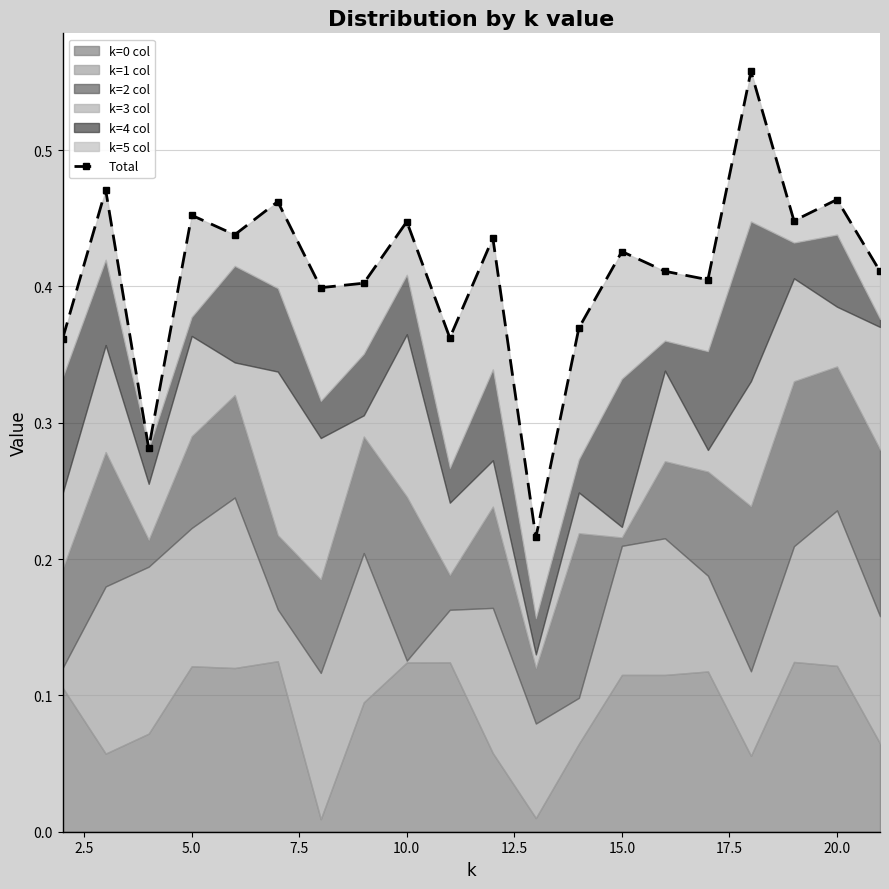

Reading left to right, what are all the values shown in this chart?

0.4	0.5	0.3	0.5	0.4	0.5	0.4	0.4	0.4	0.4	0.4	0.2	0.4	0.4	0.4	0.4	0.6	0.4	0.5	0.4